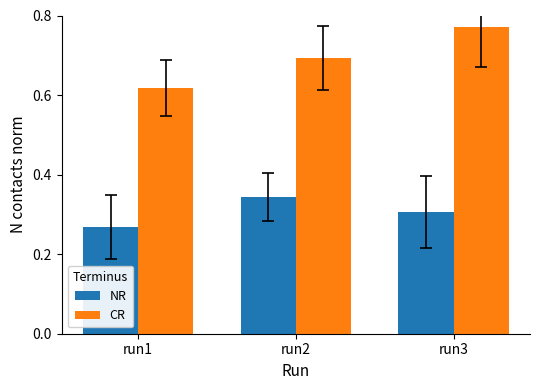

Which series has the widest spread of values?

CR